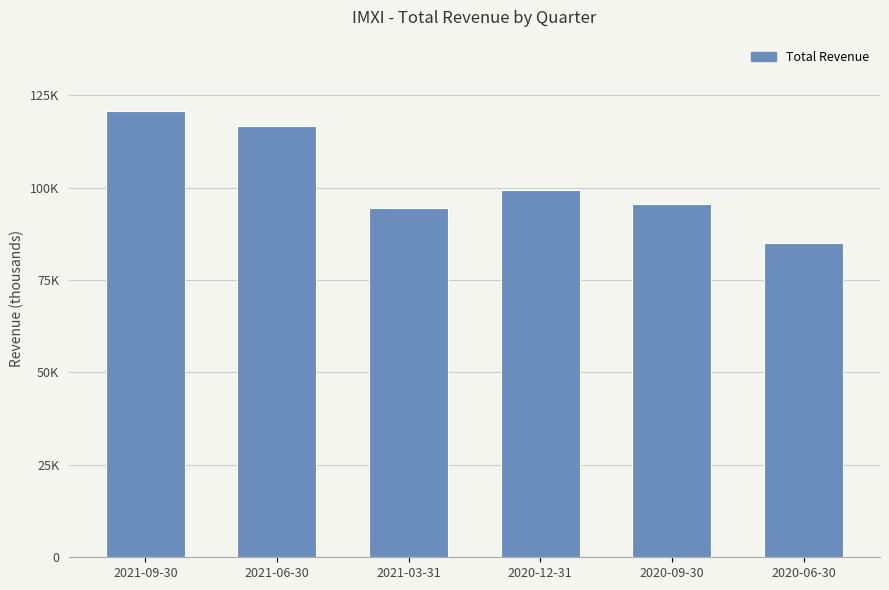

Reading left to right, list all the values displayed in this chart.

120700	116700	94600	99300	95600	85100